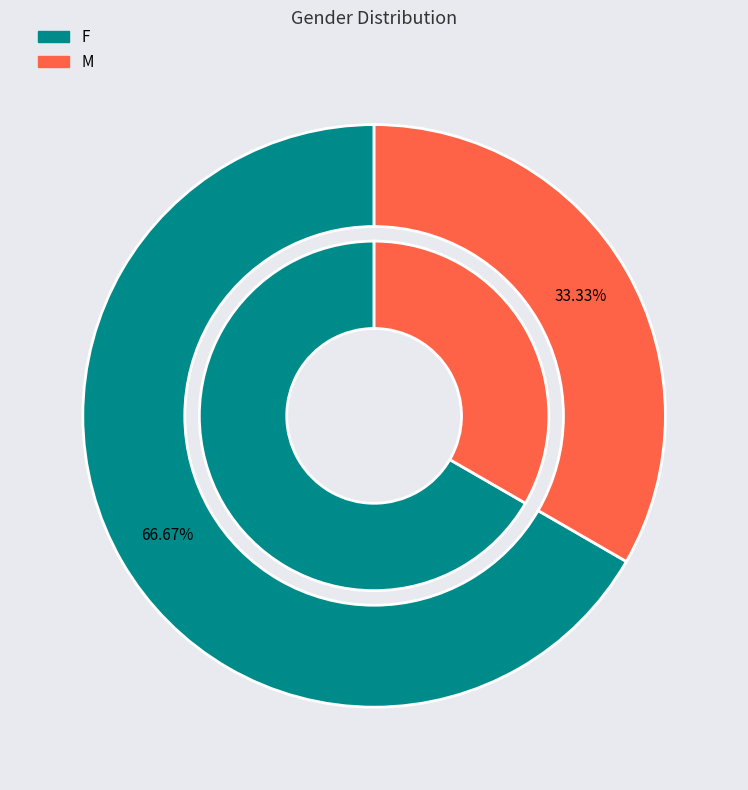

To the nearest percent, what is the difference between the F and M slice percentages?

33%